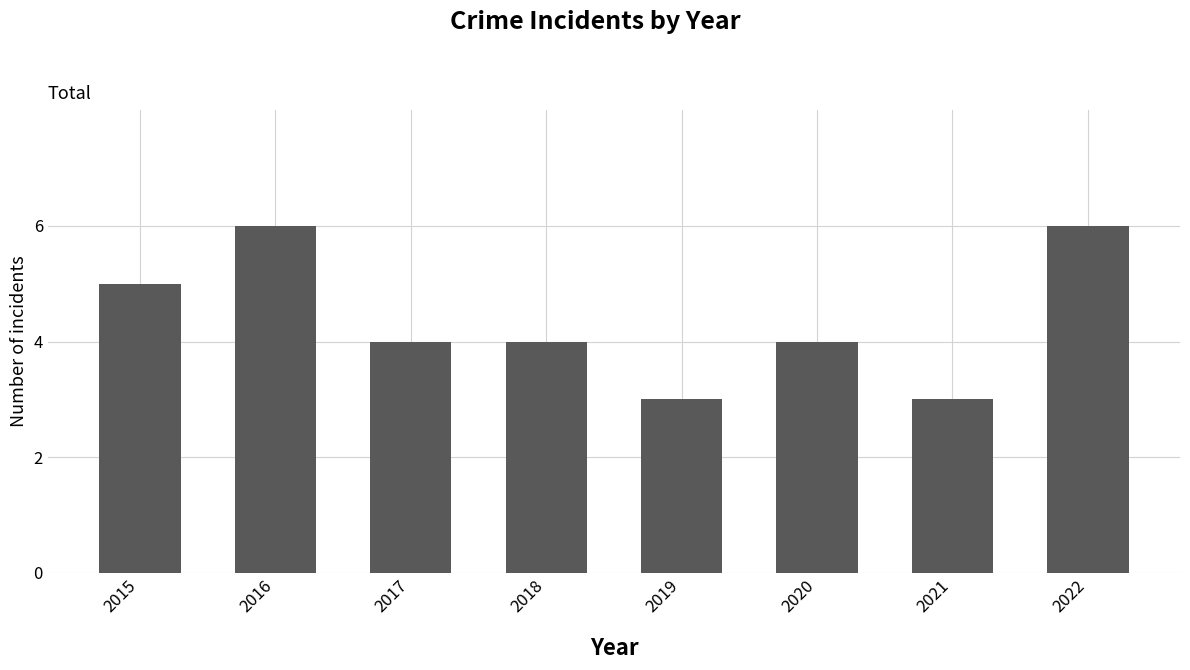

How many series are shown in this chart?

1